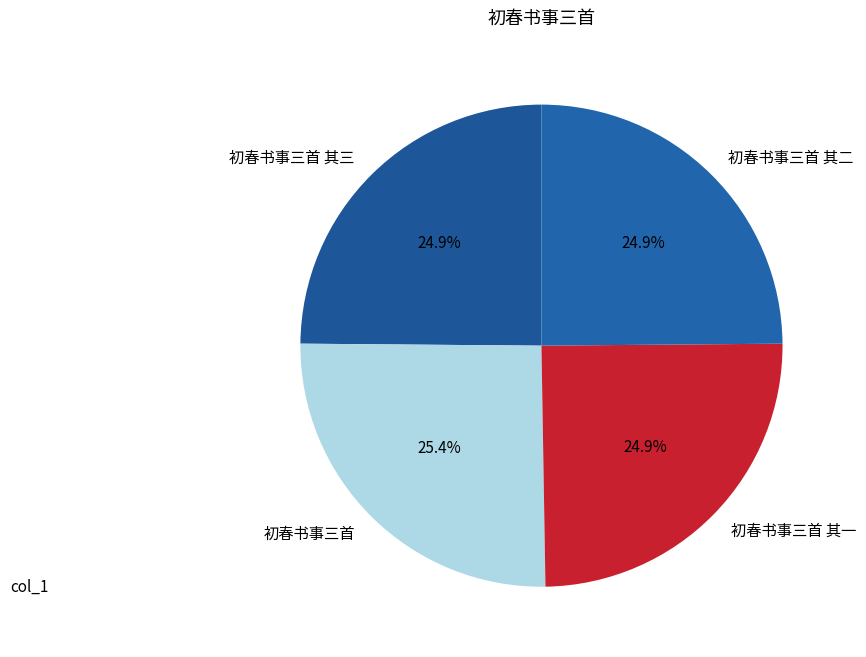

To the nearest percent, what portion does 初春书事三首 其一 represent?

25%